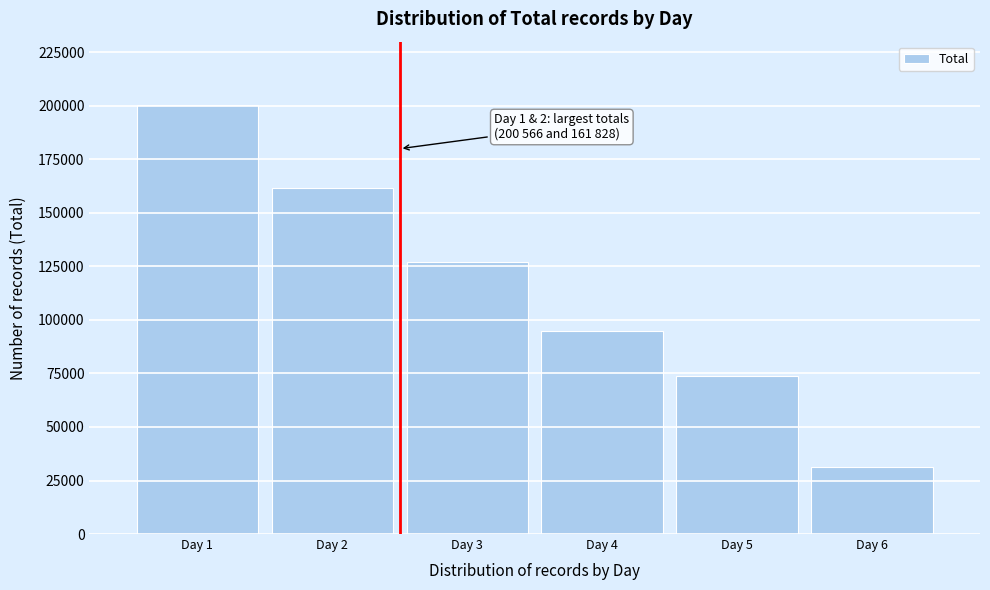

Reading left to right, transcribe all the data shown in this chart.

200566	161828	126911	94888	73951	31325